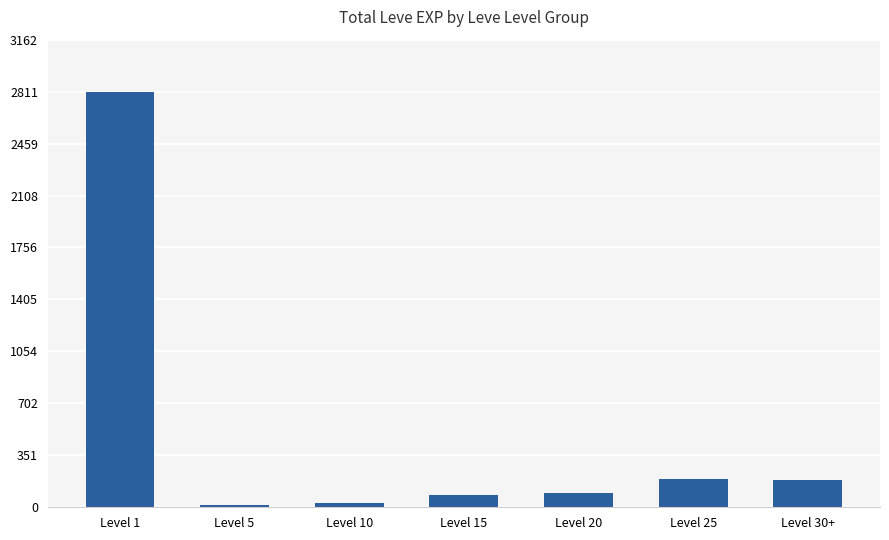

What is the ratio of the value at Level 5 to the value at Level 25?

0.1